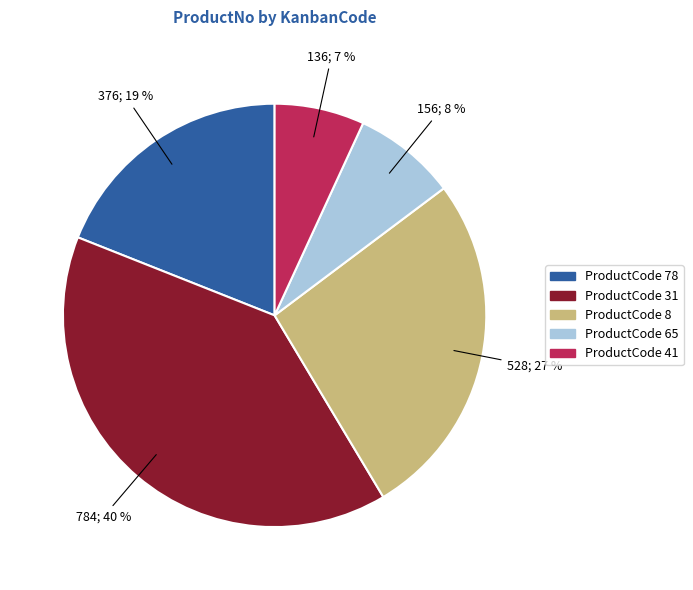

Between ProductCode 31 and ProductCode 8, which is larger?

ProductCode 31